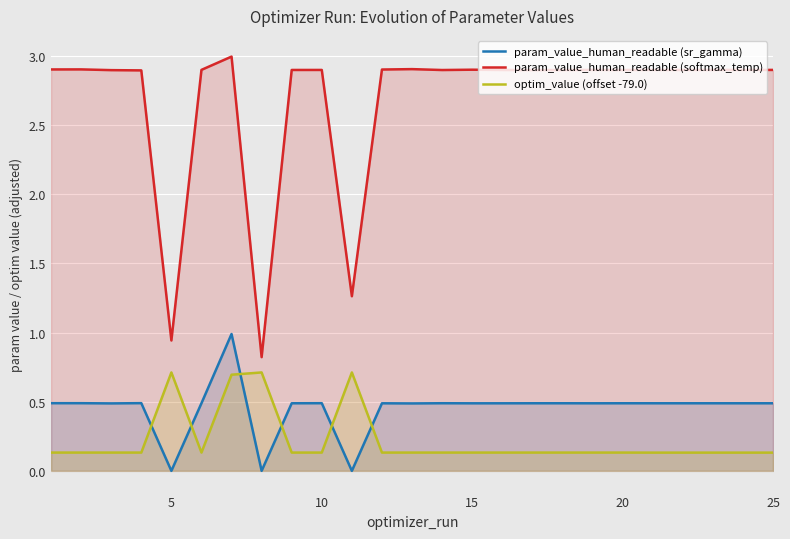

What is the spread (max minus min) of values at 10?

2.8